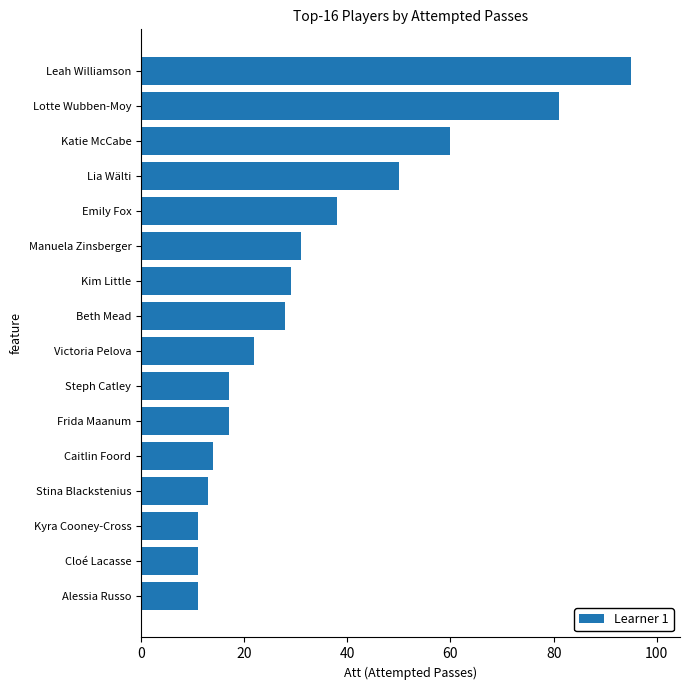

What is the sum of the values at Alessia Russo and Leah Williamson?

106